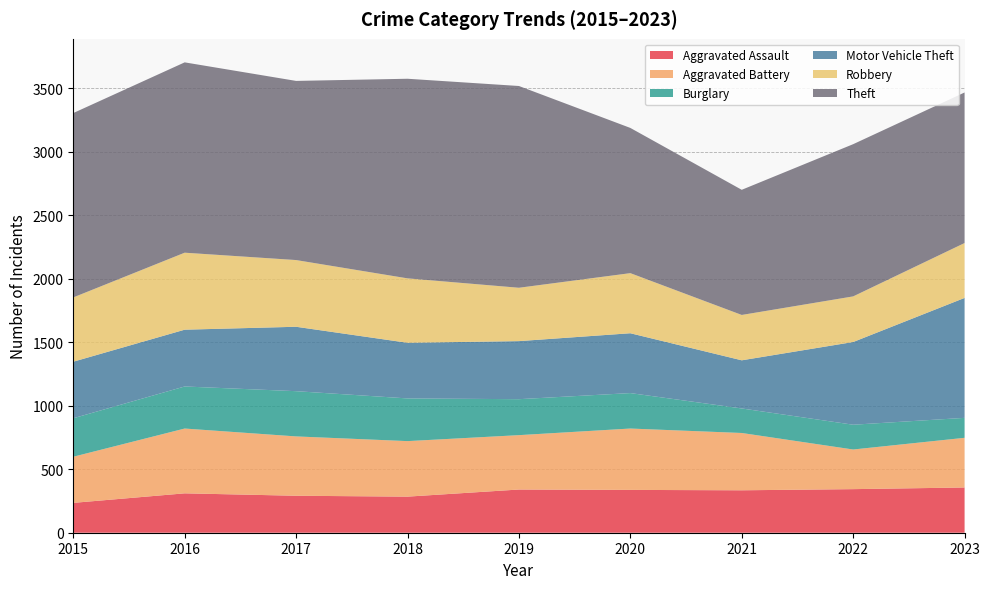

Reading left to right, list all the values displayed in this chart.

Aggravated Assault: 235	310	291	284	340	337	334	343	356
Aggravated Battery: 363	510	467	437	428	483	451	312	391
Burglary: 303	331	356	336	283	279	193	195	157
Motor Vehicle Theft: 445	447	507	438	457	471	379	651	944
Robbery: 506	606	525	507	420	473	357	359	432
Theft: 1451	1498	1410	1571	1588	1143	985	1198	1185